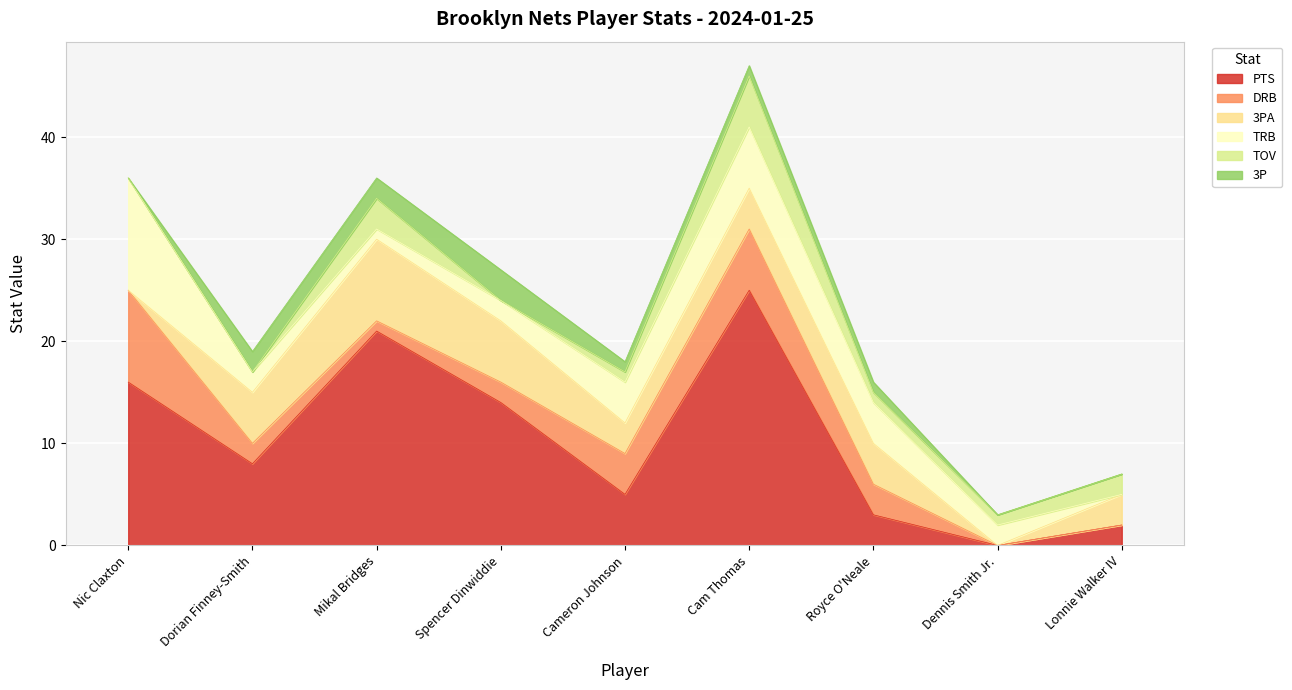

What is the total value across all series at Royce O'Neale?

16